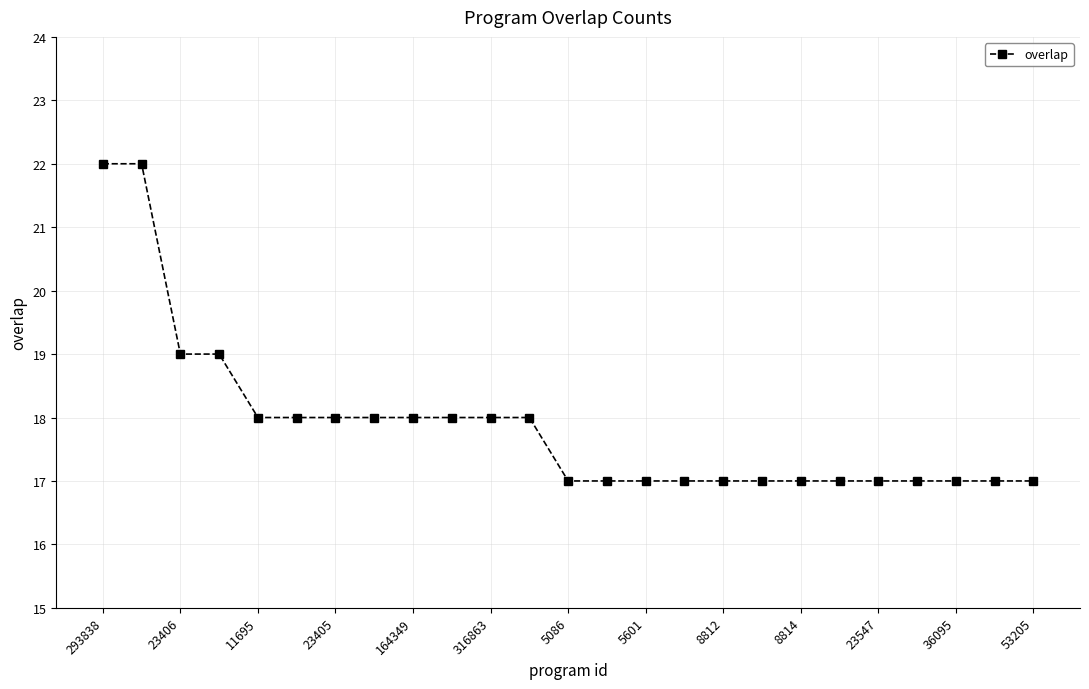

How many lines are shown in the chart?

1